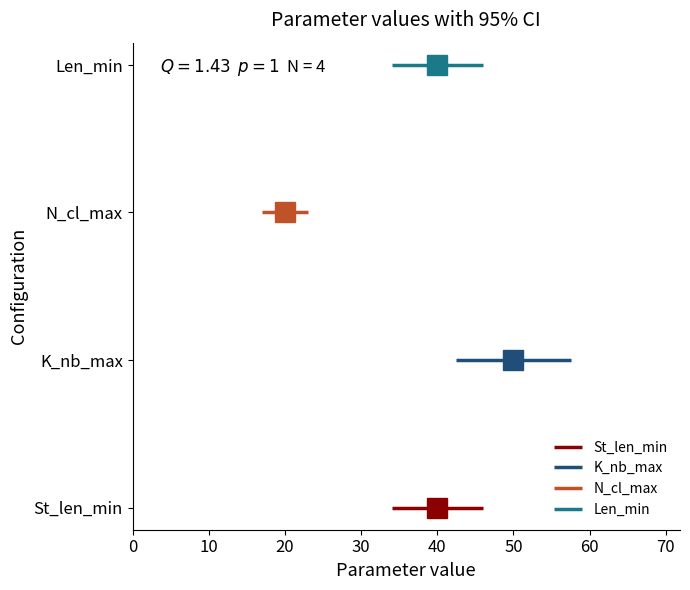

How many lines are shown in the chart?

4